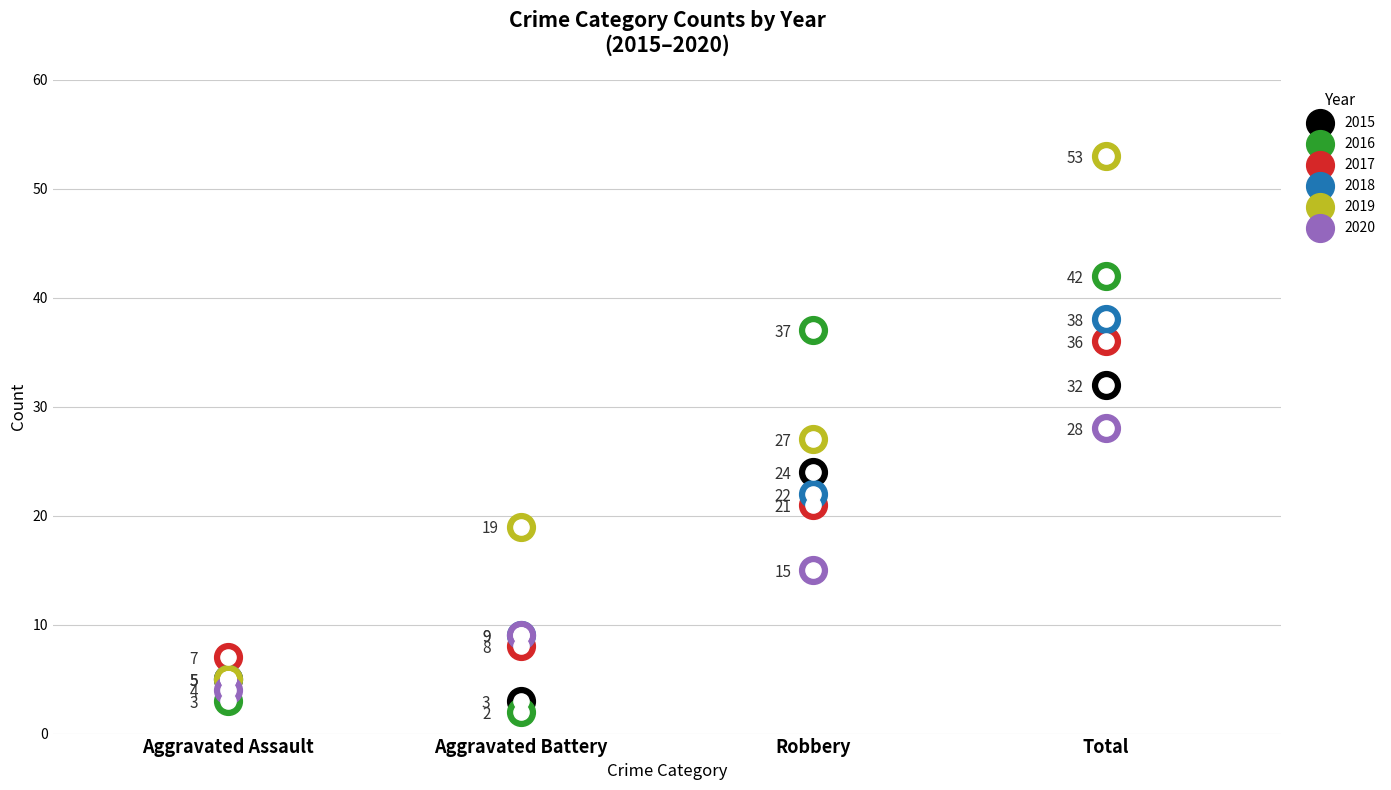

At how many categories does at least one series exceed 12?

3